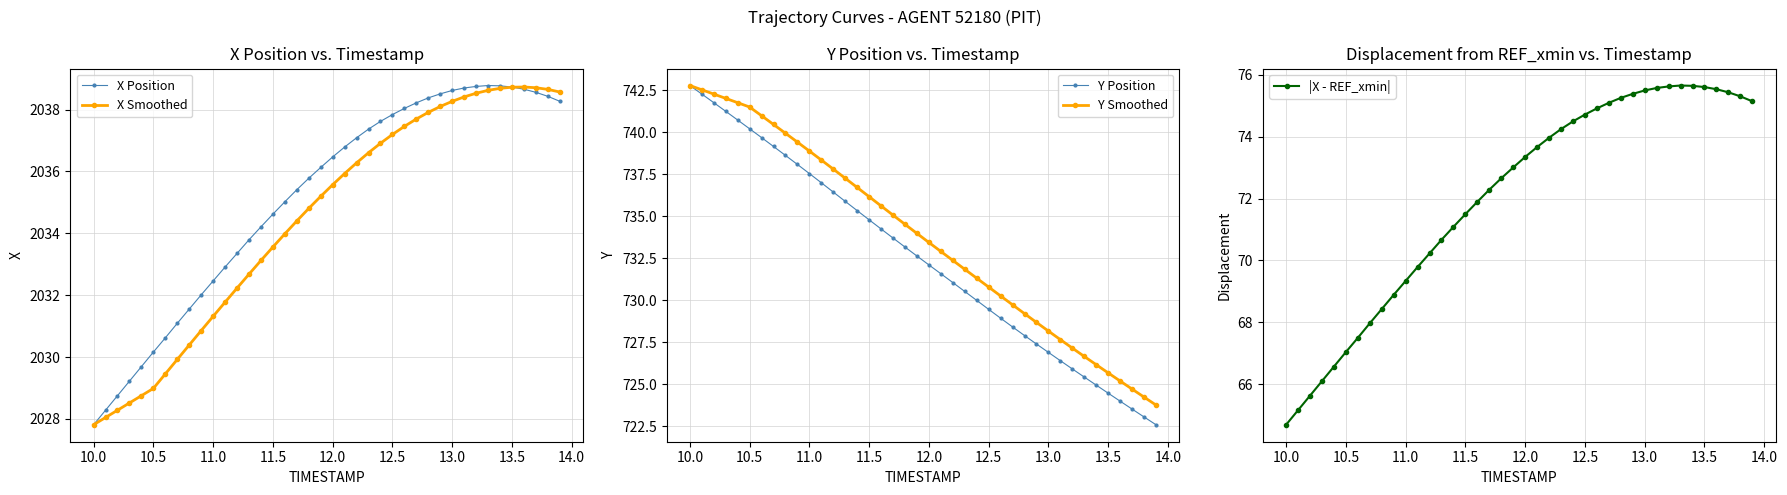

How many values in the |X - REF_xmin| series are below 73?

19